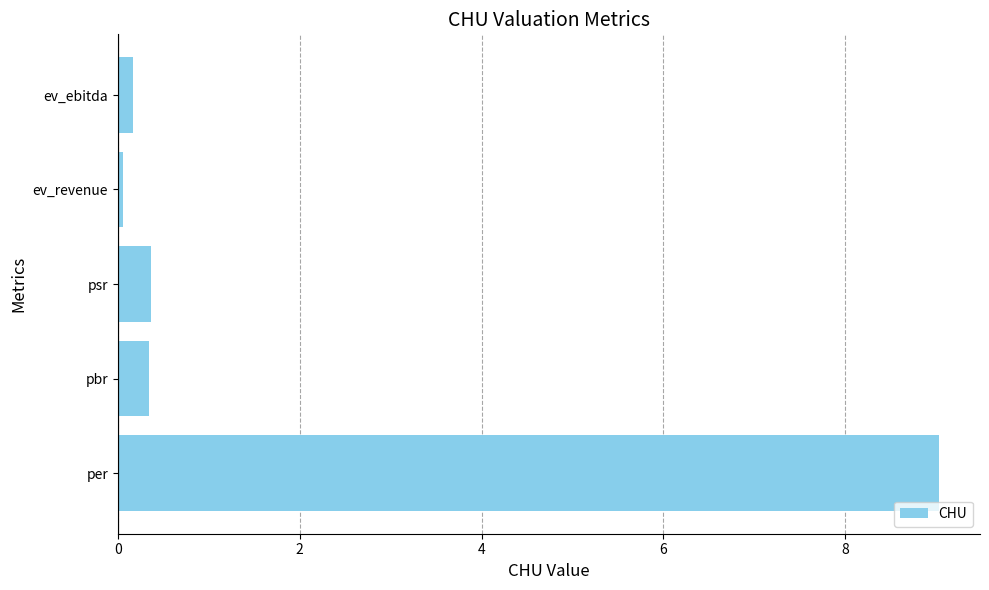

What is the difference between the second highest and minimum values?

0.3